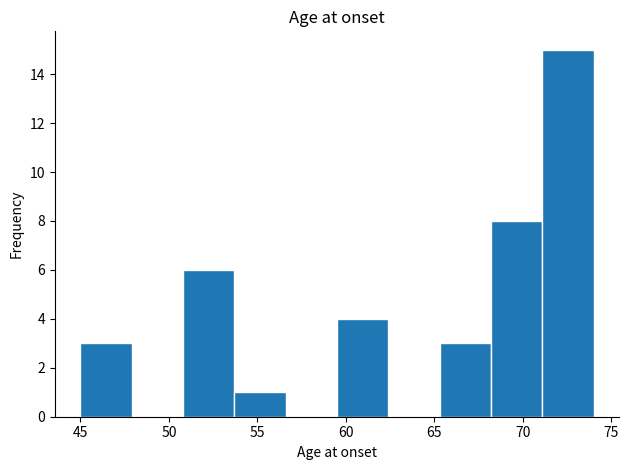

Reading left to right, transcribe this chart: for each bar, give the range it covers on the x-axis and its height. Neither the bar edges nor the heights are printed on the chart, so give them approximately, as read against the axes.

45.0 to 47.9: 3
47.9 to 50.8: 0
50.8 to 53.7: 6
53.7 to 56.6: 1
56.6 to 59.5: 0
59.5 to 62.4: 4
62.4 to 65.3: 0
65.3 to 68.2: 3
68.2 to 71.1: 8
71.1 to 74.0: 15